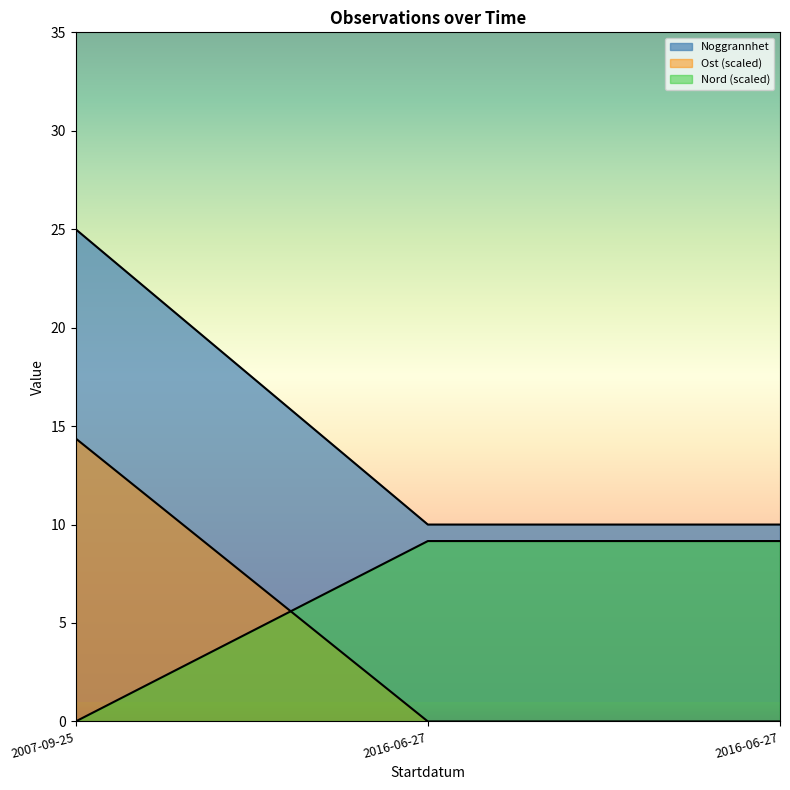

Does the chart display data point markers on the line(s)?

No